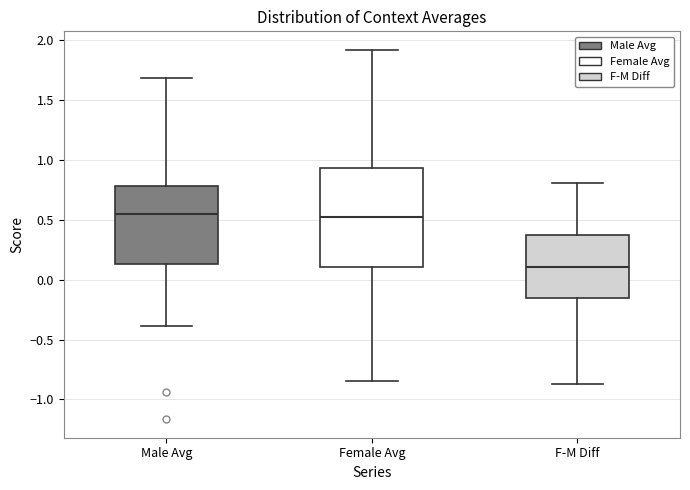

Where is the lower edge of the box for Male Avg on the y-axis? The values are not printed on the chart, so give them approximately, as read against the axis.

0.15